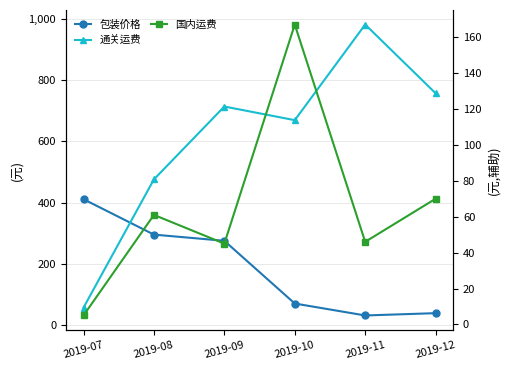

What is the highest value of the 通关运费 series?

982.1